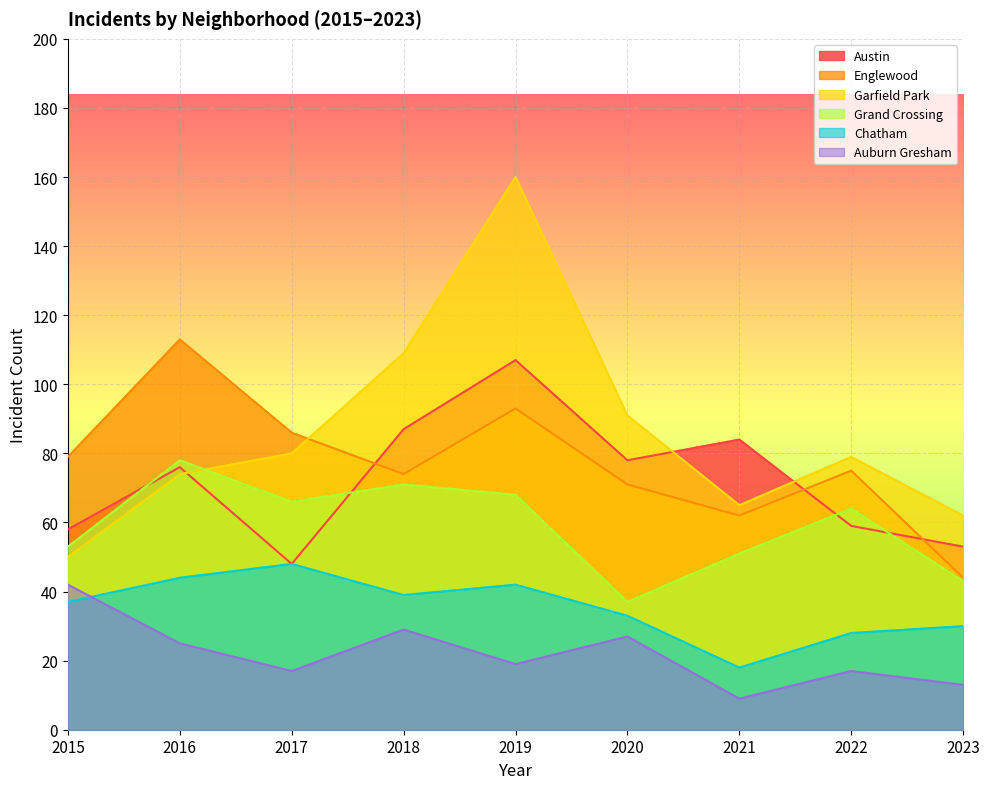

Which series has the largest range (max minus min)?

Garfield Park